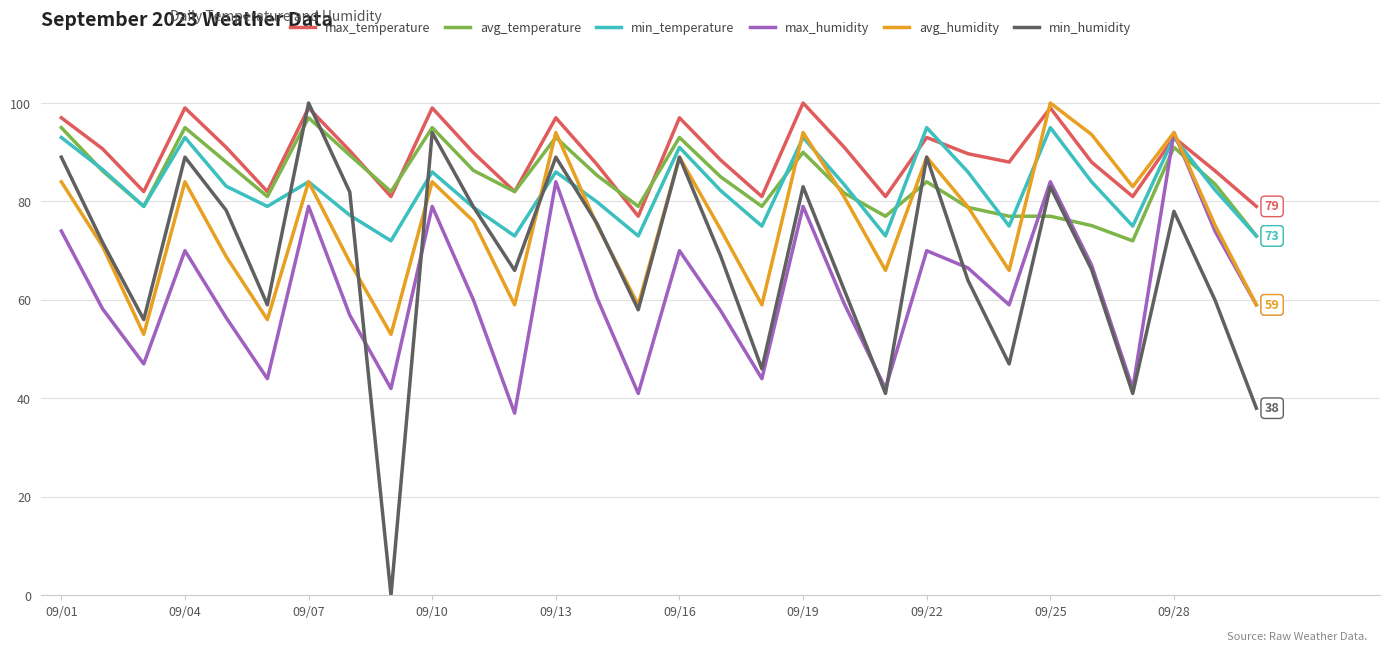

Which series has the largest total across all categories?

max_temperature